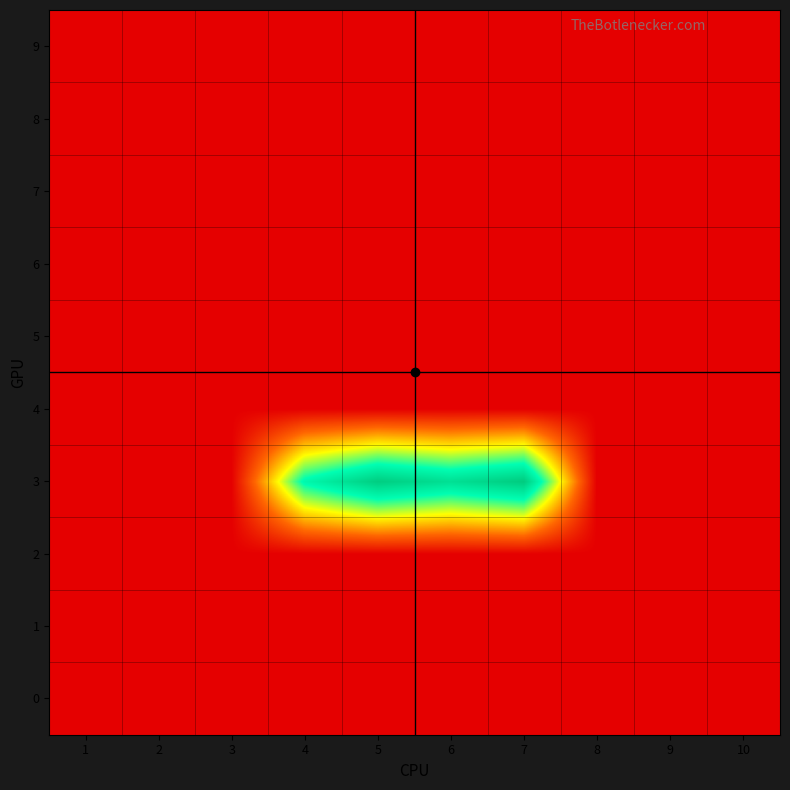

What is the spread (max minus min) of values at 7?

109